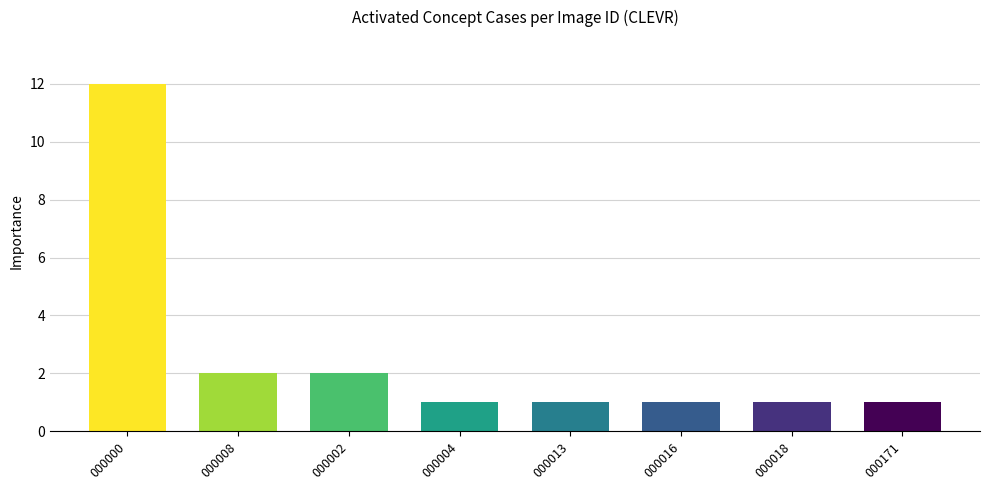

At which category does the chart reach its peak across all series?

000000